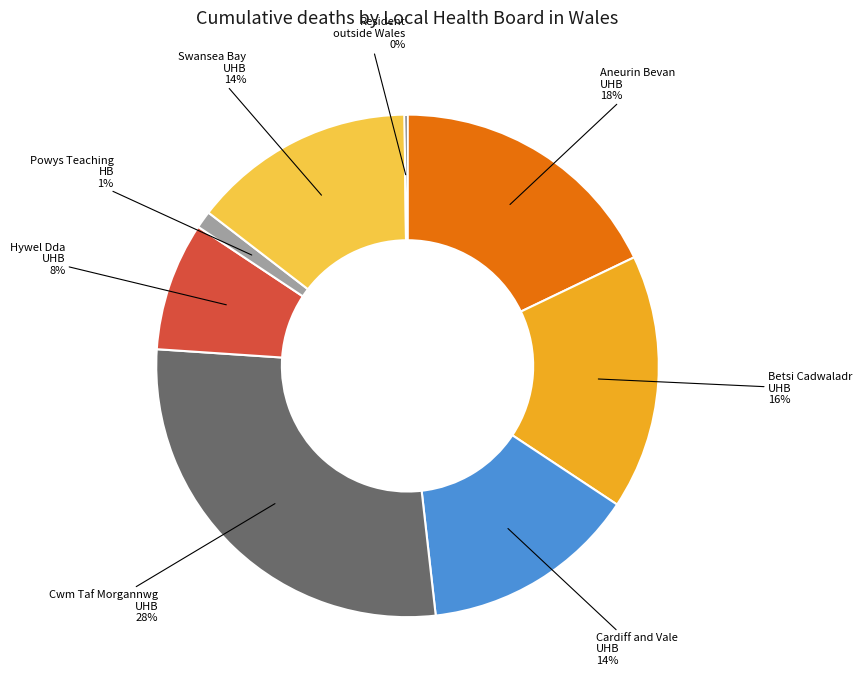

To the nearest percent, what is the difference between the largest and smallest slice percentages?

28%